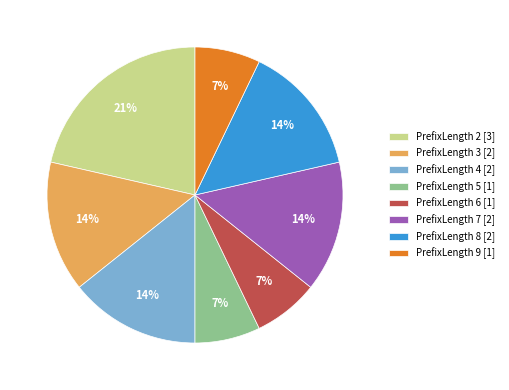

What percentage is the PrefixLength 5 [1] slice, to the nearest percent?

7%